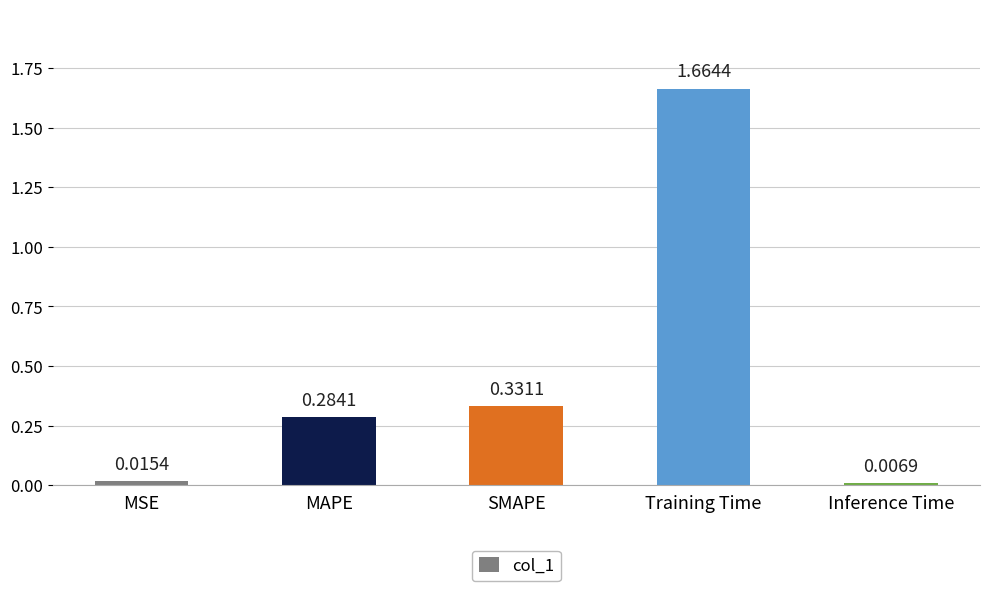

At which label is the value closest to 0?

Inference Time